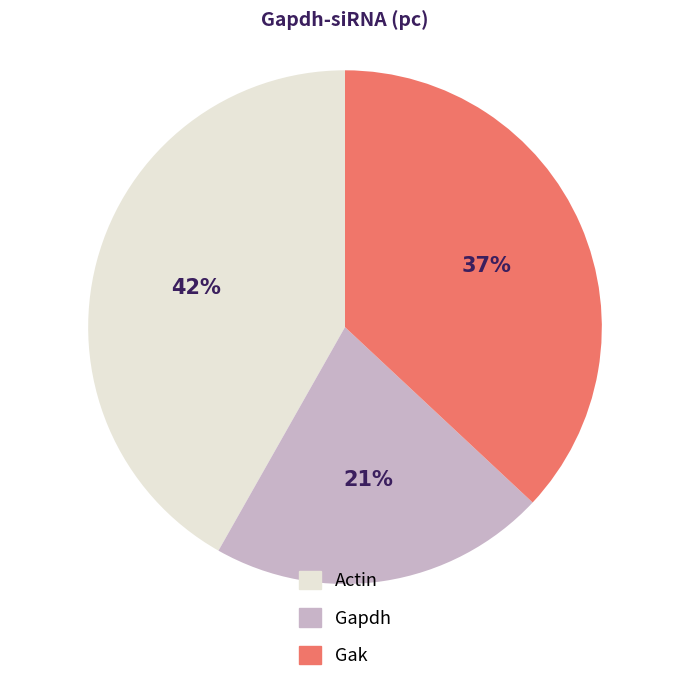

Which slice is the smallest?

Gapdh